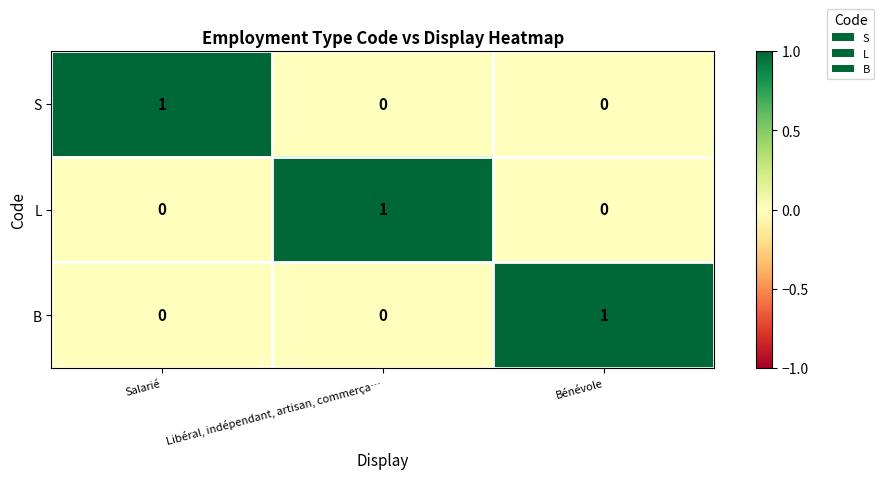

How many B values are between 0 and 1?

3